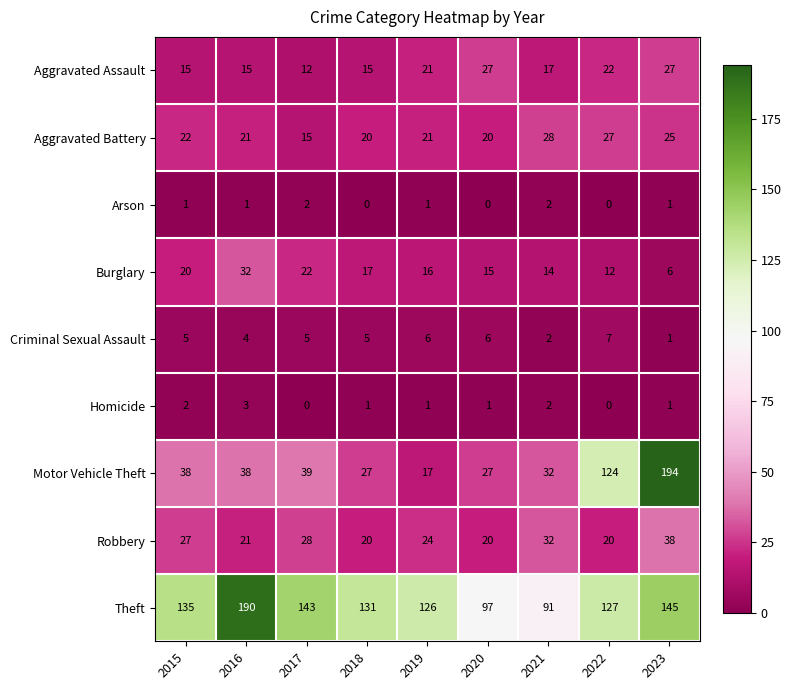

At which label does Theft first exceed 131?

2015